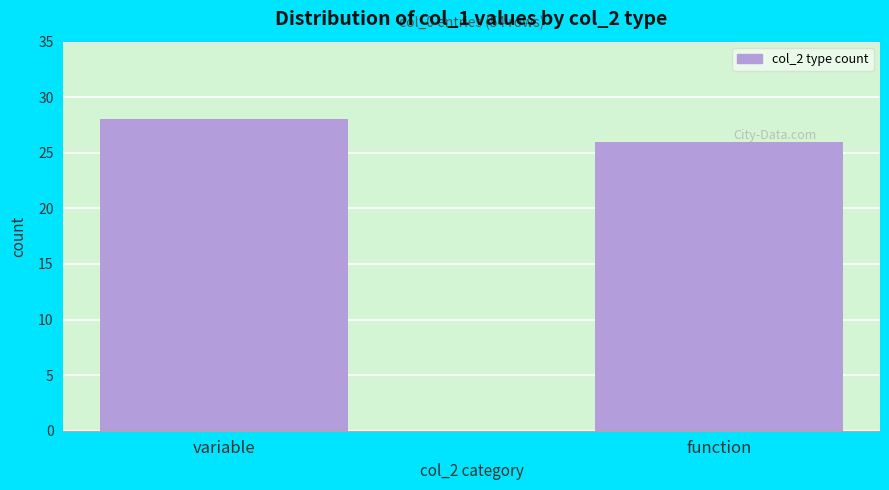

Reading left to right, transcribe all the data shown in this chart.

28	26